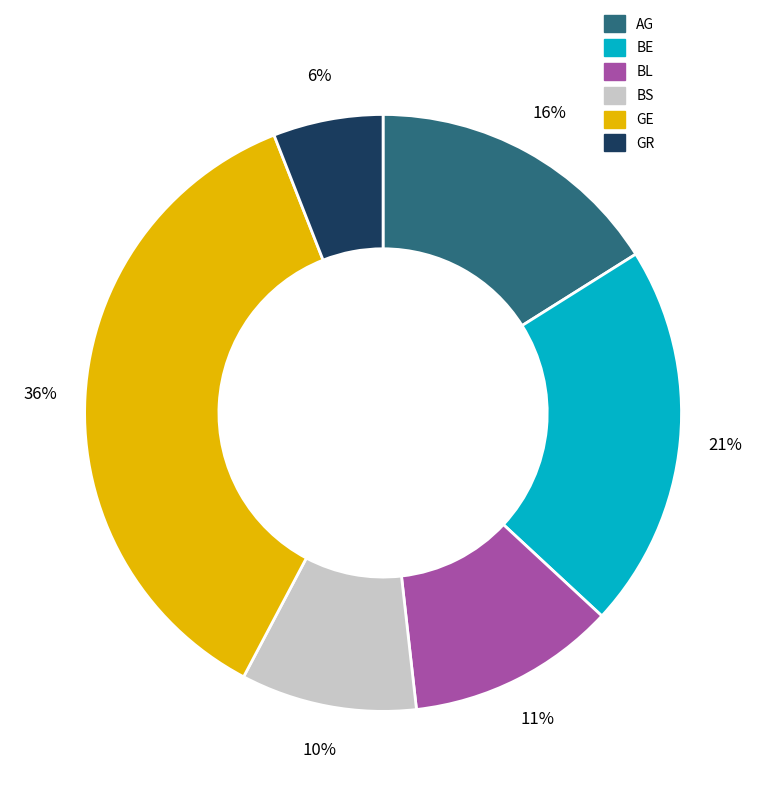

Which category has the smallest portion of the pie?

GR